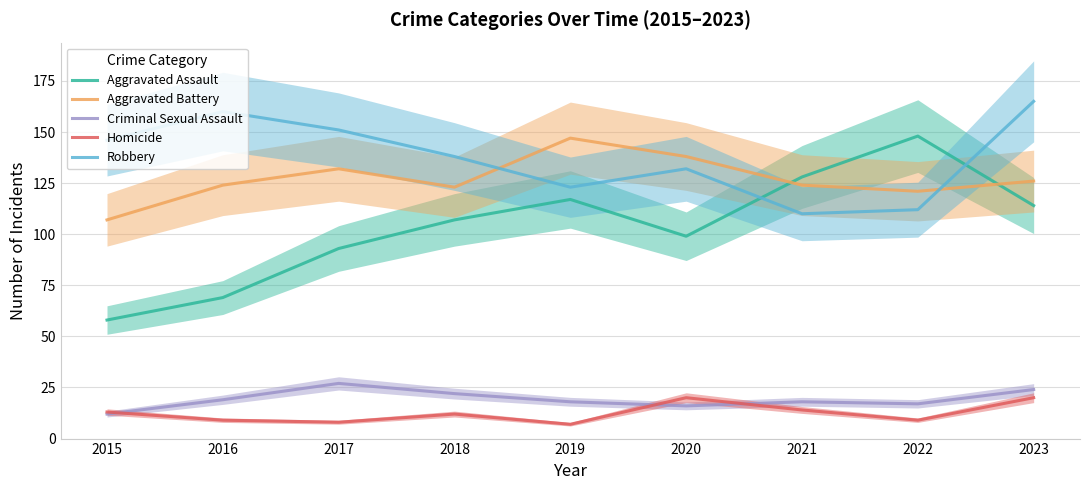

Between 2017 and 2021, which series saw the biggest shift?

Robbery